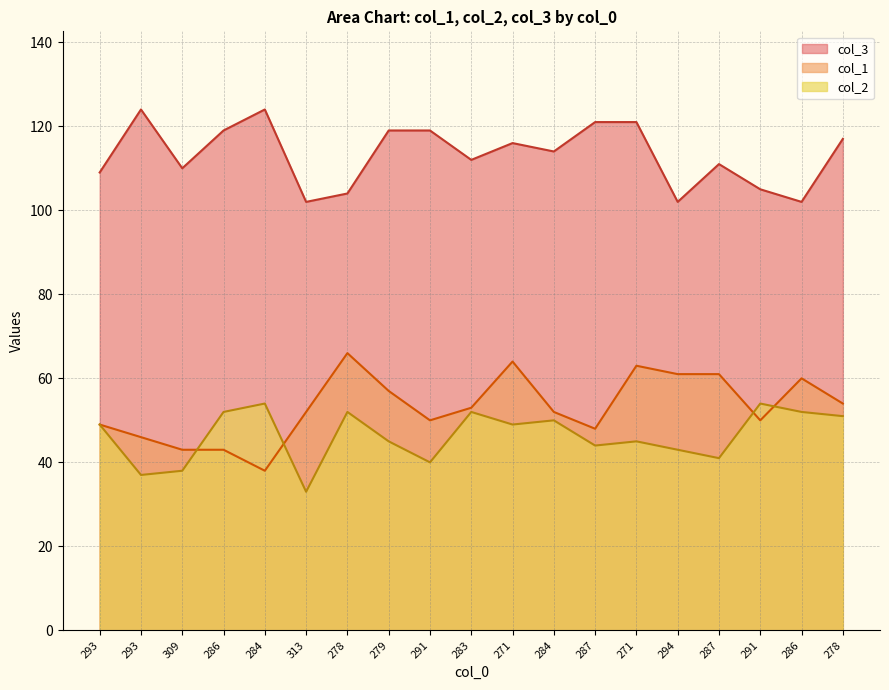

How many lines are shown in the chart?

3